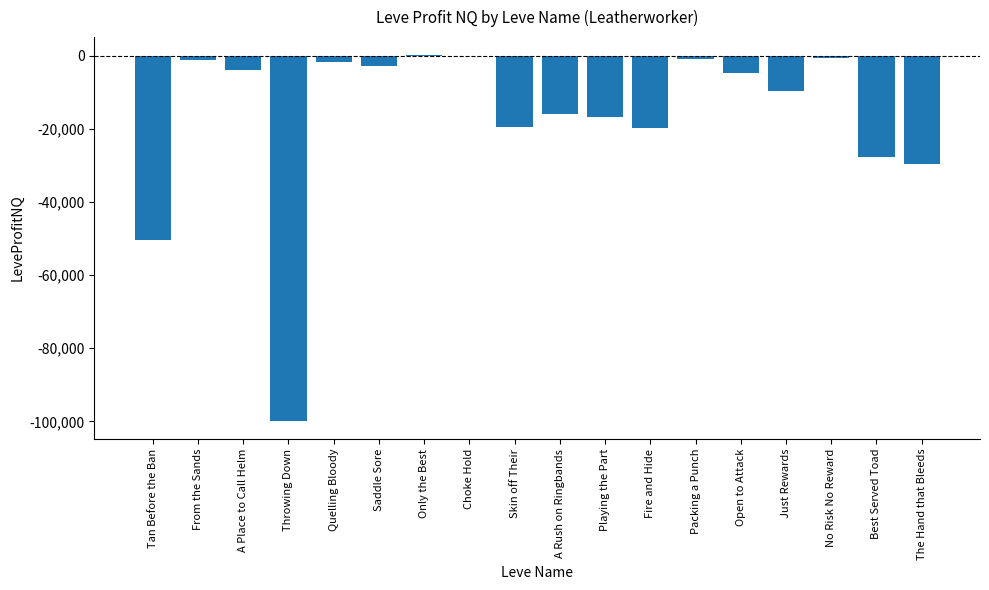

Between Only the Best and Tan Before the Ban, which is larger?

Only the Best